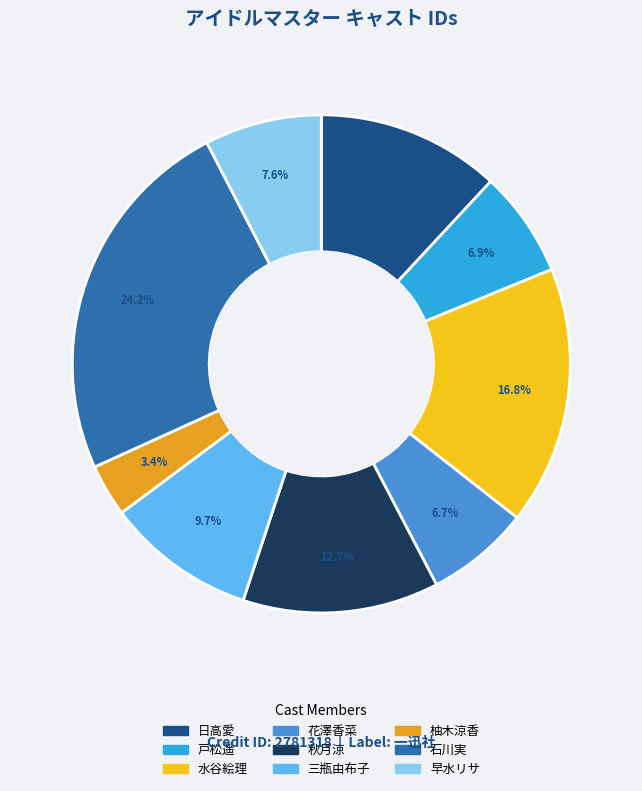

How many slices are in this pie chart?

9